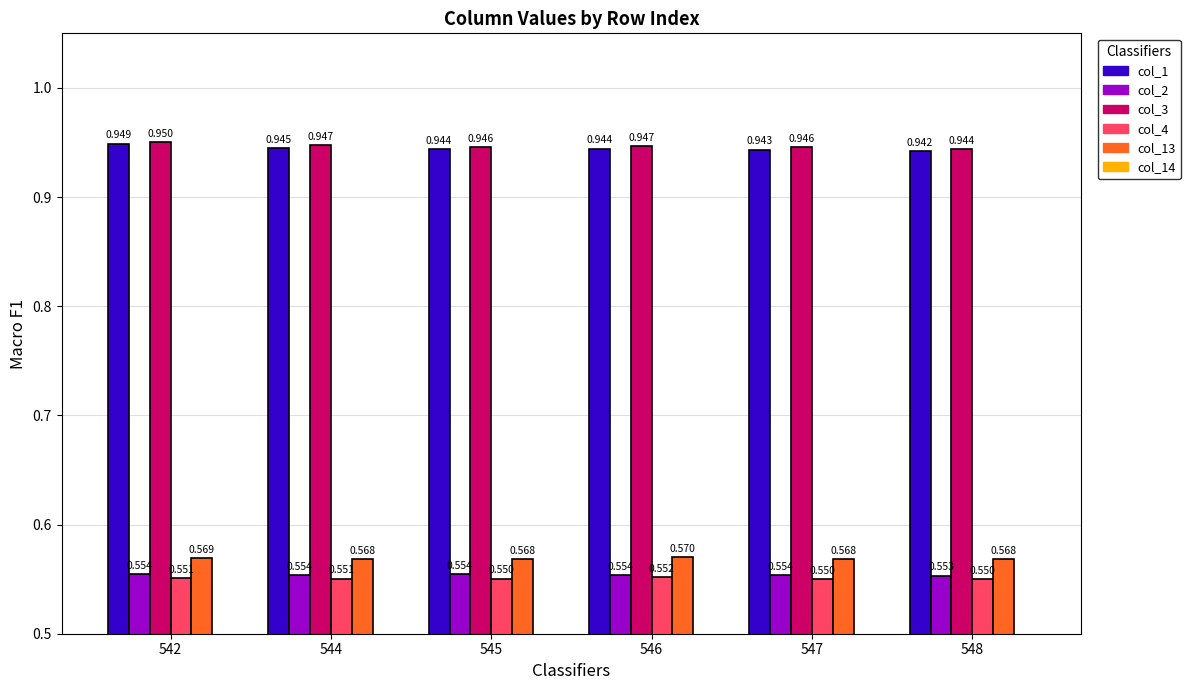

At 547, list the series in order from smallest to largest.

col_4, col_2, col_13, col_1, col_3